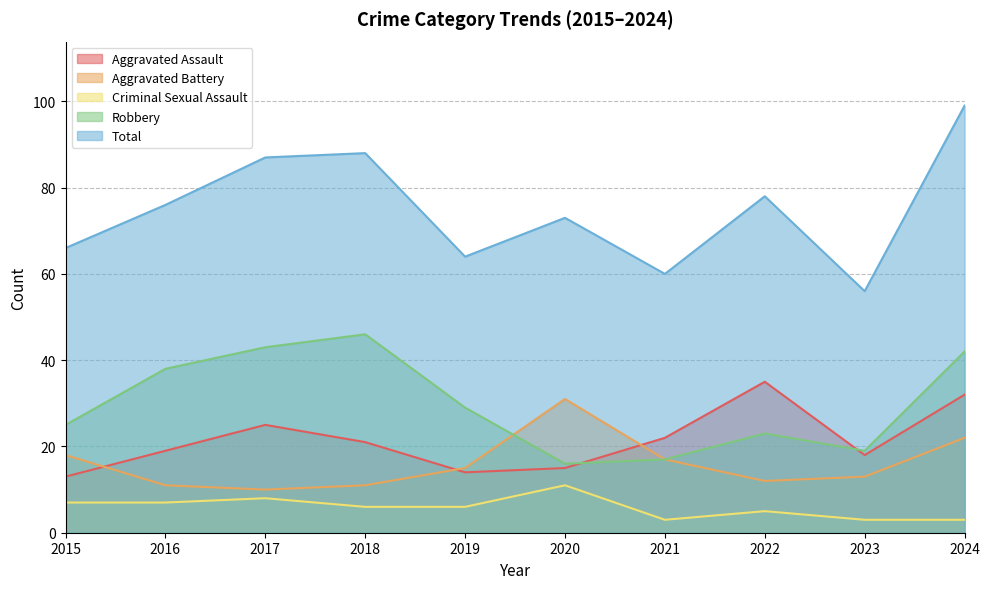

Does the chart have visible grid lines?

Yes